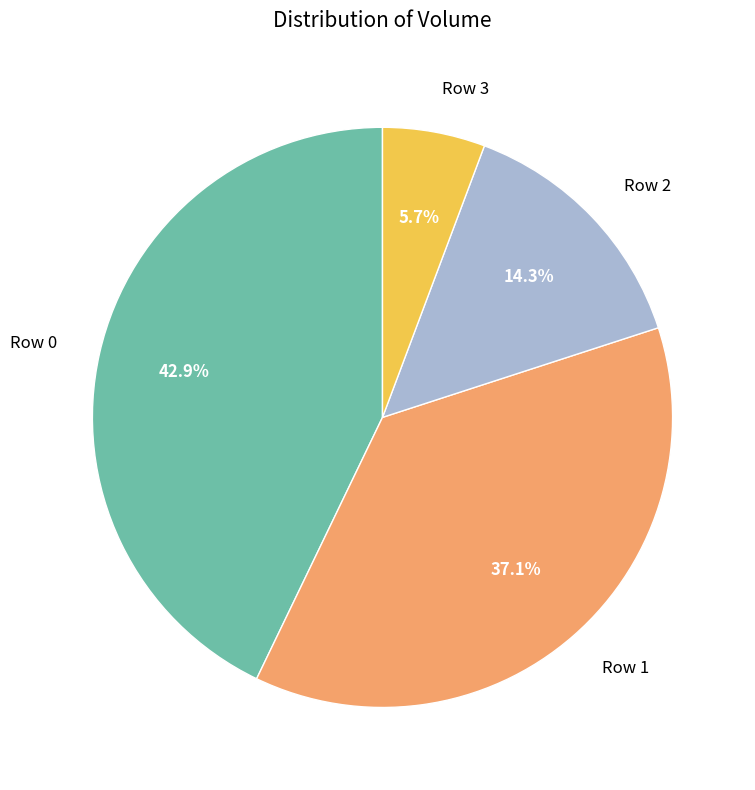

What is the smallest slice in the pie chart?

Row 3